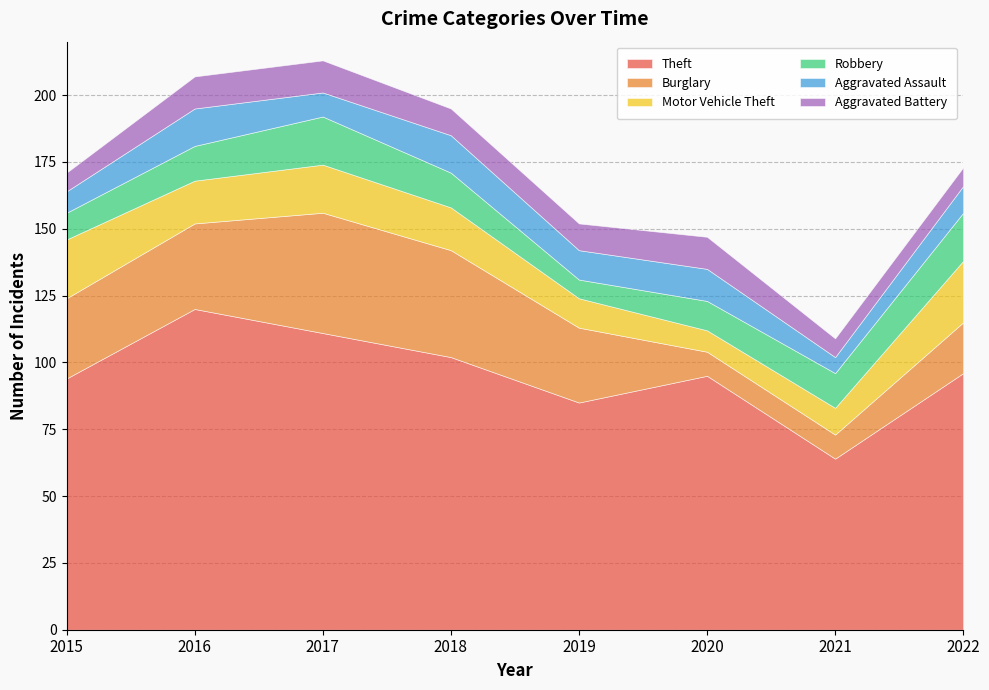

What is the value of the Burglary point at the 3rd from the left?

45